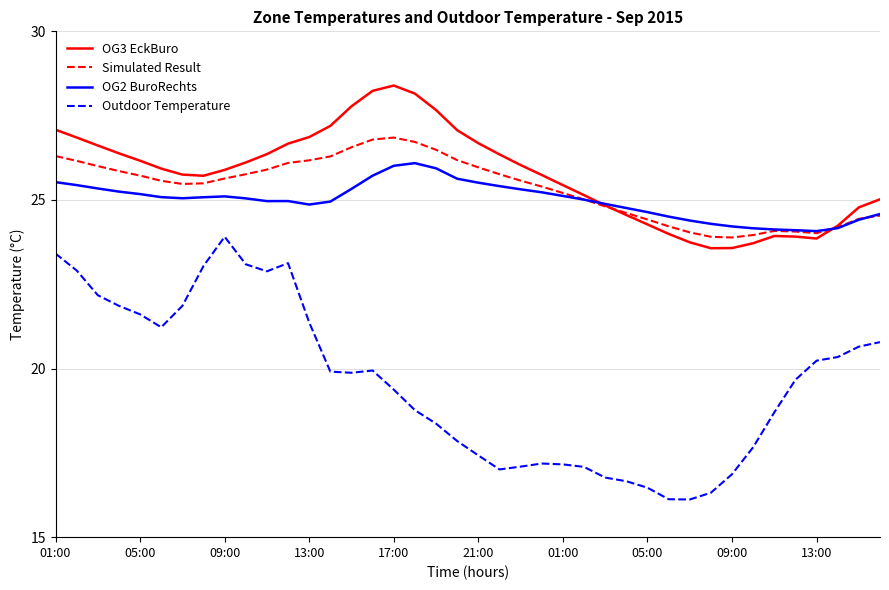

True or false: Outdoor Temperature and OG3 EckBuro cross at least once.

False